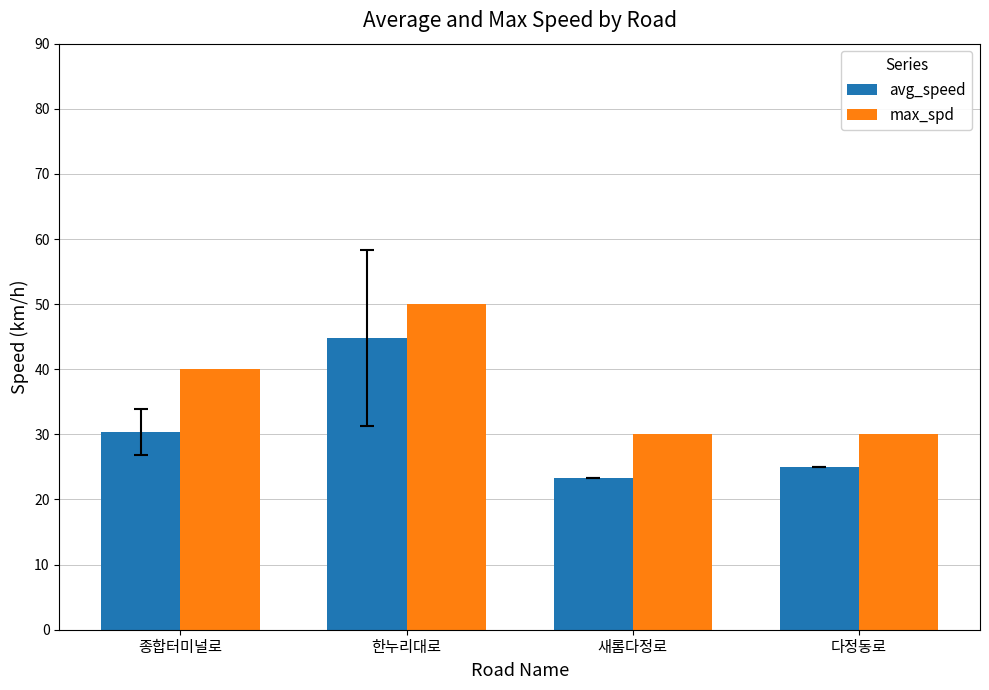

At which category is the sum across all series the highest?

한누리대로